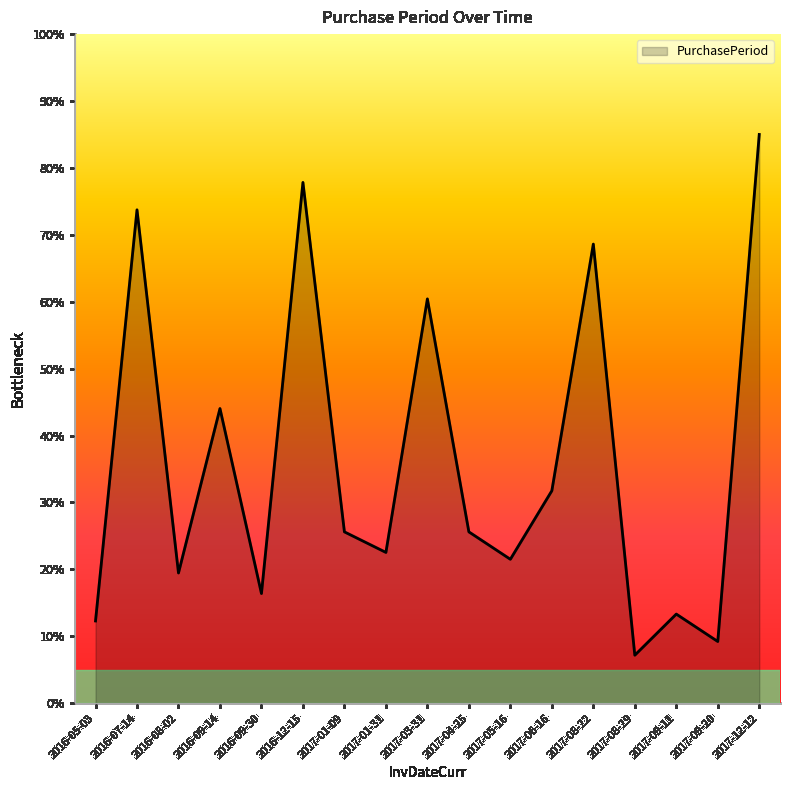

Reading left to right, list all the values displayed in this chart.

2016-05-03=12.3	2016-07-14=73.7	2016-08-02=19.5	2016-09-14=44.0	2016-09-30=16.4	2016-12-15=77.8	2017-01-09=25.6	2017-01-31=22.5	2017-03-31=60.4	2017-04-25=25.6	2017-05-16=21.5	2017-06-16=31.7	2017-08-22=68.6	2017-08-29=7.2	2017-09-11=13.3	2017-09-20=9.2	2017-12-12=85.0